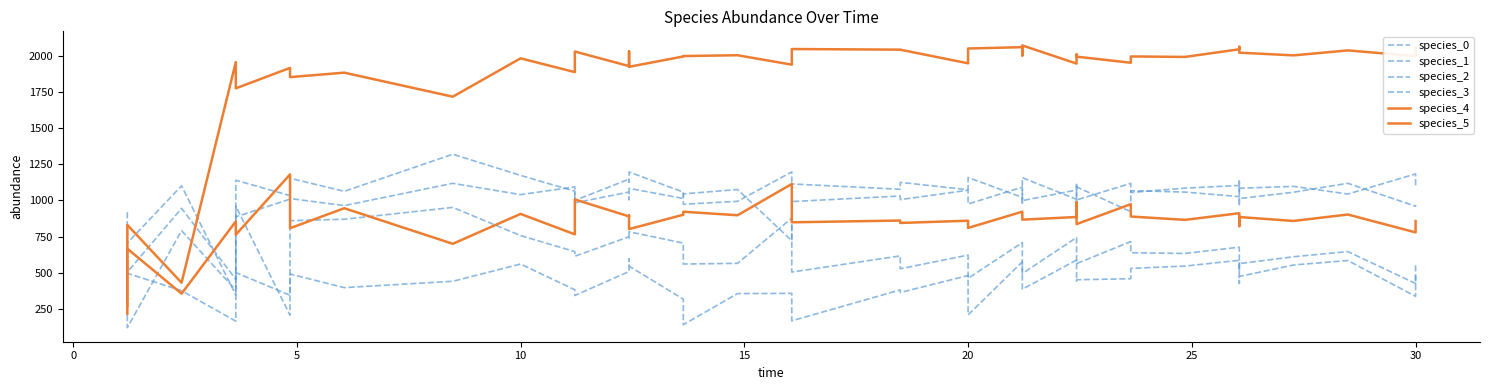

Is it true that species_2 equals 247.1 at 37?

False